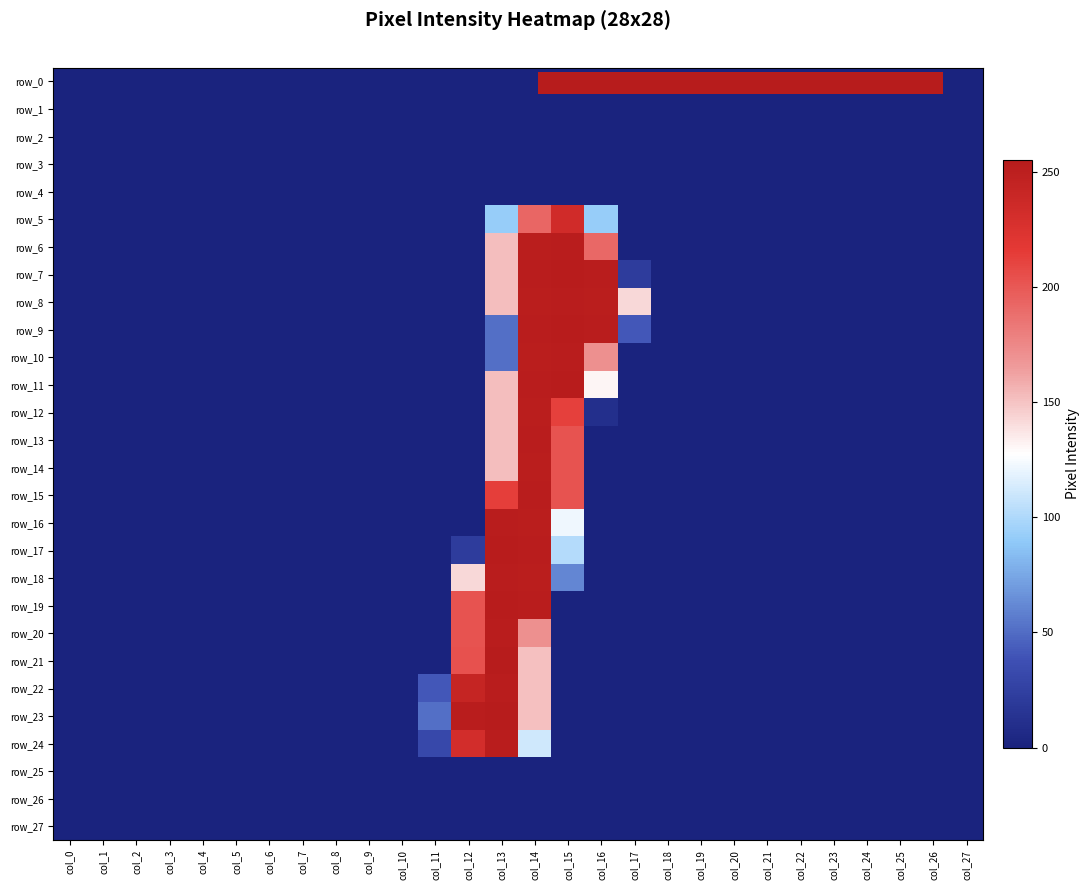

What is the average value of the row_23 series?

25